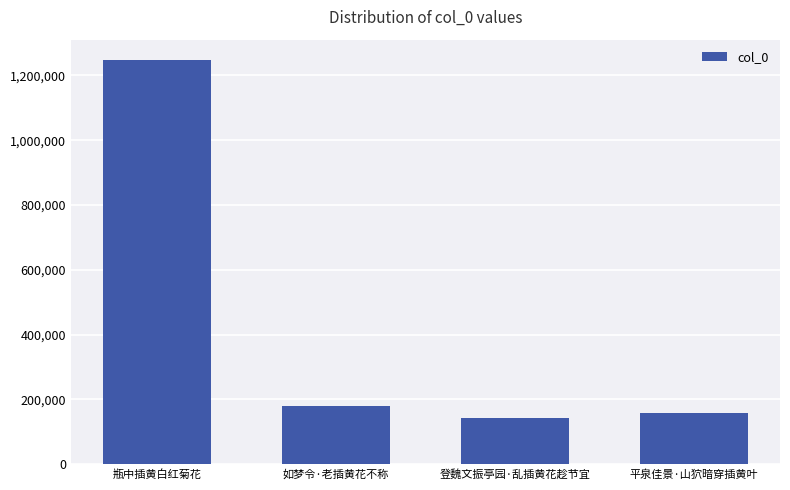

Rank the categories by value from lowest to highest.

登魏文振亭园·乱插黄花趁节宜, 平泉佳景·山狖暗穿插黄叶, 如梦令·老插黄花不称, 瓶中插黄白红菊花